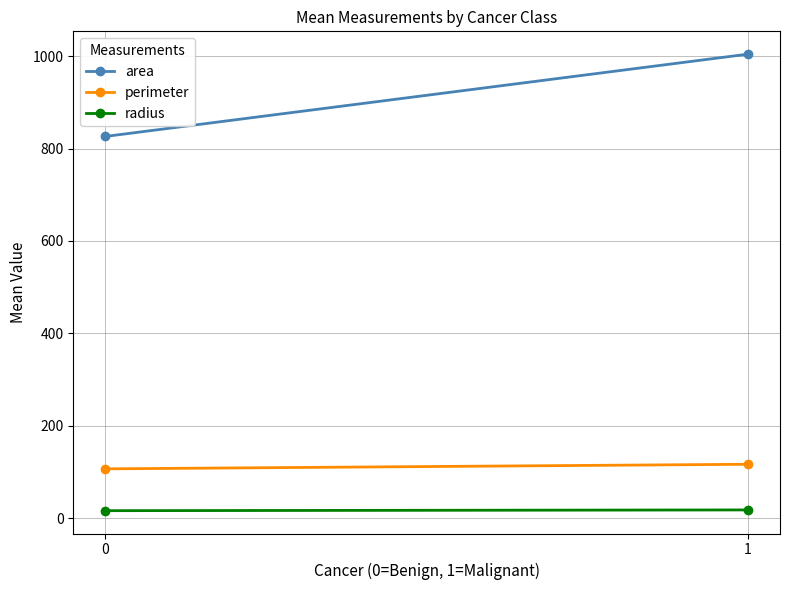

What is the value of the perimeter point at the 1st from the left?

106.6